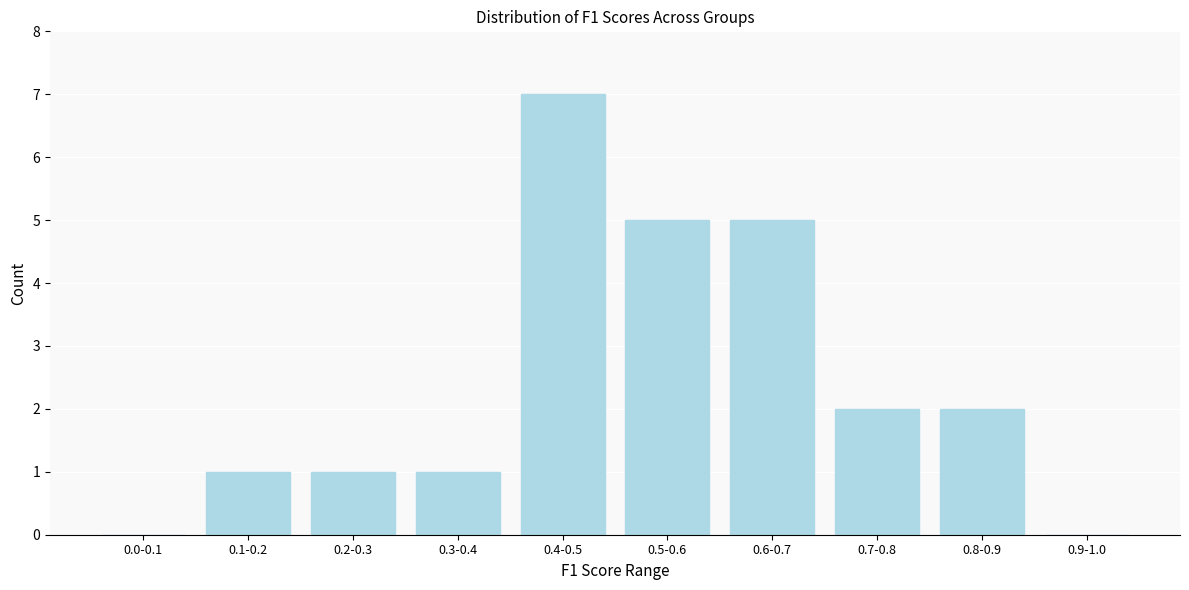

Reading left to right, transcribe all the data shown in this chart.

0.0-0.1=0	0.1-0.2=1	0.2-0.3=1	0.3-0.4=1	0.4-0.5=7	0.5-0.6=5	0.6-0.7=5	0.7-0.8=2	0.8-0.9=2	0.9-1.0=0